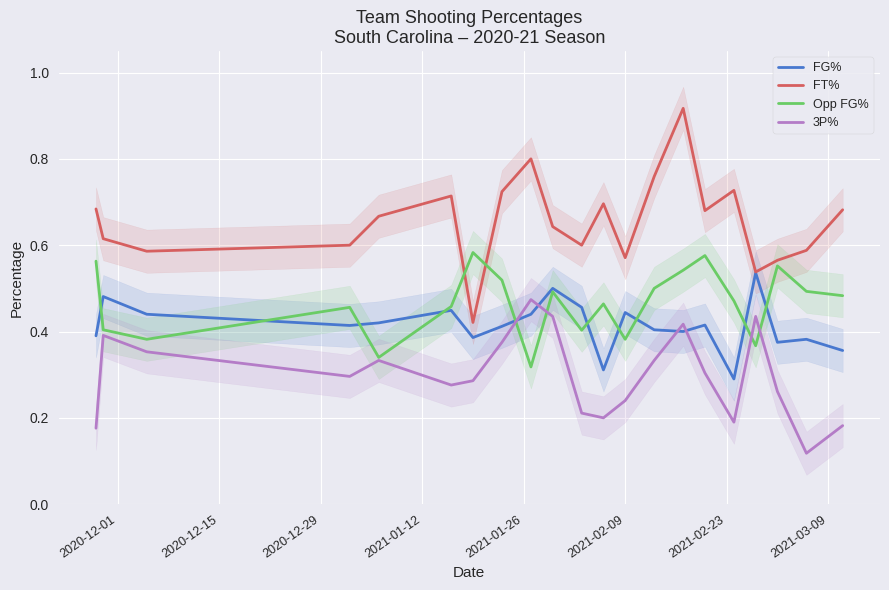

Reading left to right, list all the values displayed in this chart.

FG%: 0.4	0.5	0.4	0.4	0.4	0.4	0.4	0.4	0.4	0.5	0.5	0.3	0.4	0.4	0.4	0.4	0.3	0.5	0.4	0.4	0.4
FT%: 0.7	0.6	0.6	0.6	0.7	0.7	0.4	0.7	0.8	0.6	0.6	0.7	0.6	0.8	0.9	0.7	0.7	0.5	0.6	0.6	0.7
Opp FG%: 0.6	0.4	0.4	0.5	0.3	0.5	0.6	0.5	0.3	0.5	0.4	0.5	0.4	0.5	0.5	0.6	0.5	0.4	0.6	0.5	0.5
3P%: 0.2	0.4	0.4	0.3	0.3	0.3	0.3	0.4	0.5	0.4	0.2	0.2	0.2	0.3	0.4	0.3	0.2	0.4	0.3	0.1	0.2